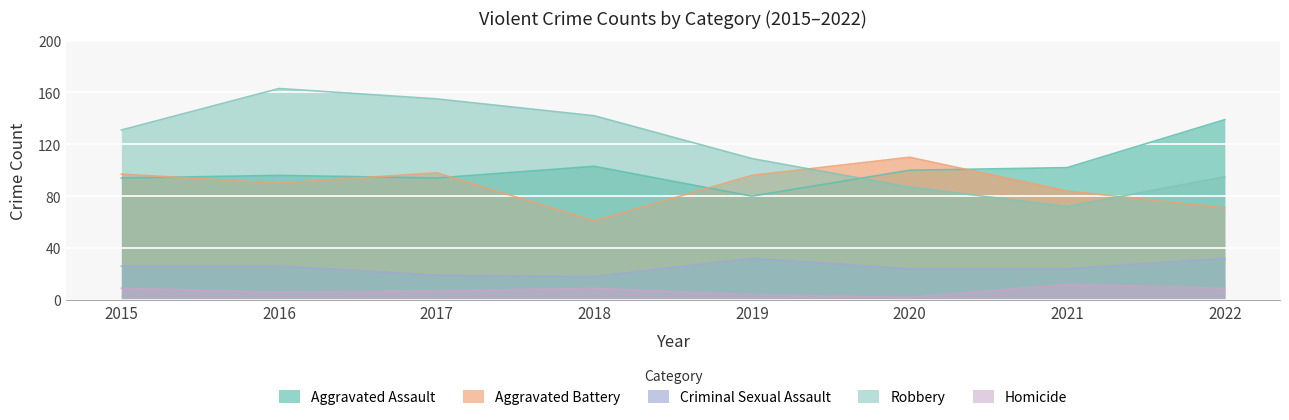

Is it true that Aggravated Battery equals 109 at 2018?

False